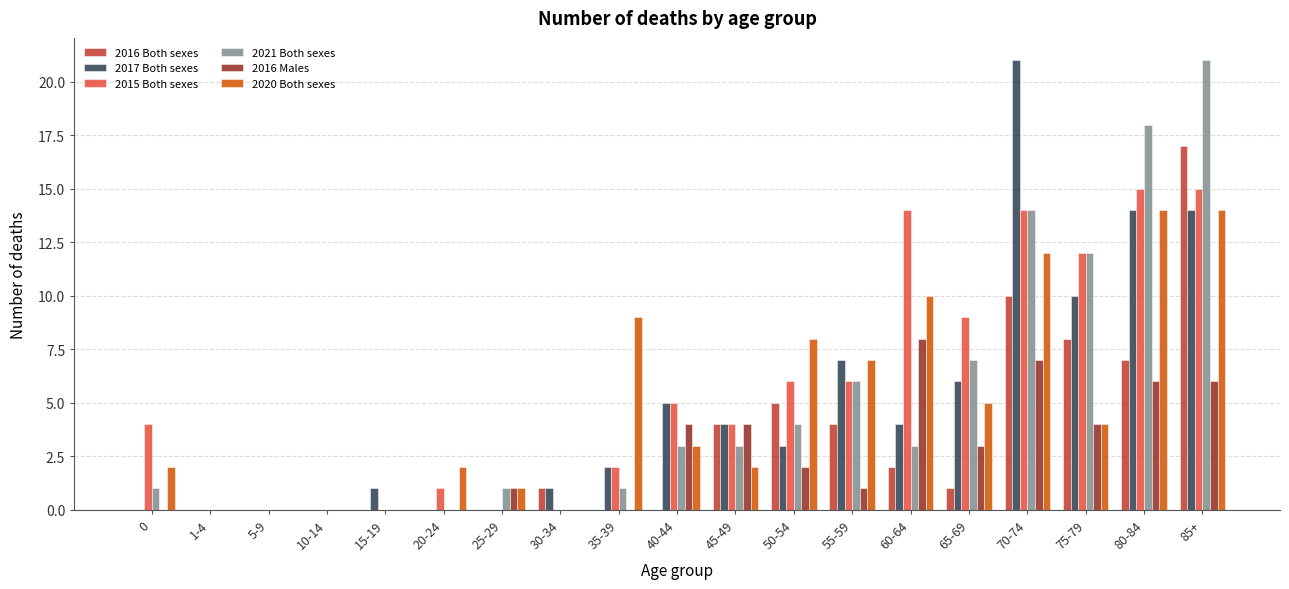

What is the sum of all 2016 Both sexes values?

59